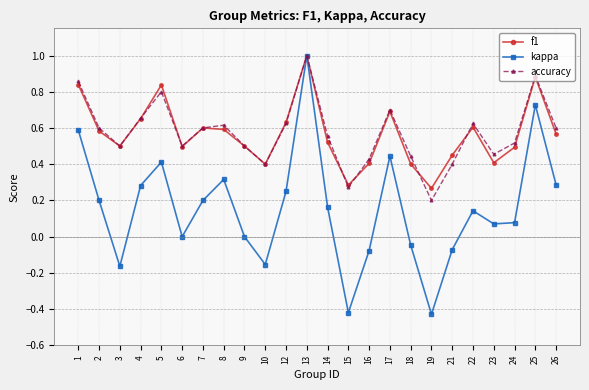

What is the total value across all series at 2?

1.4